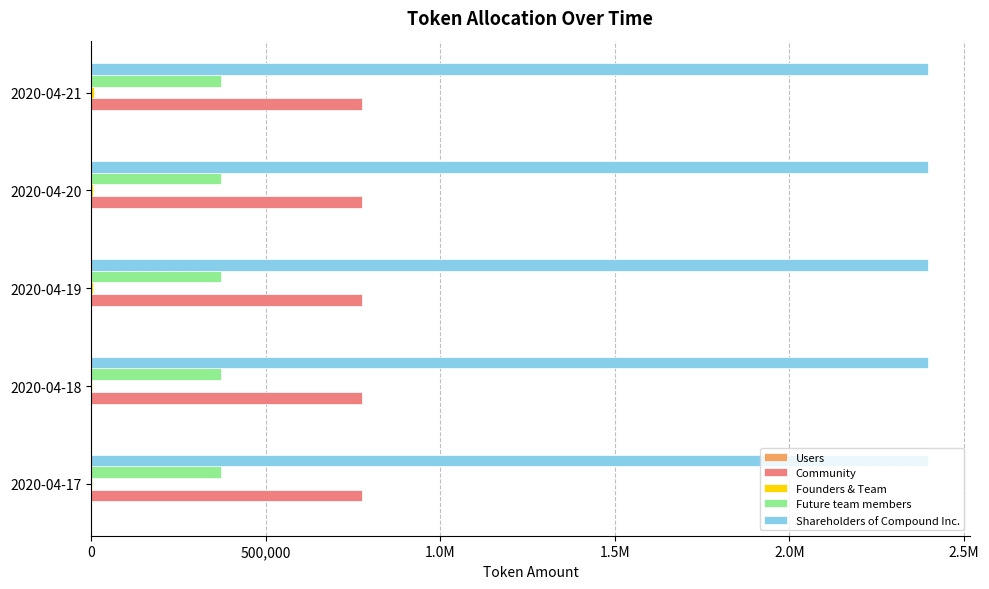

Are the bars grouped side by side (vs. stacked)?

Yes